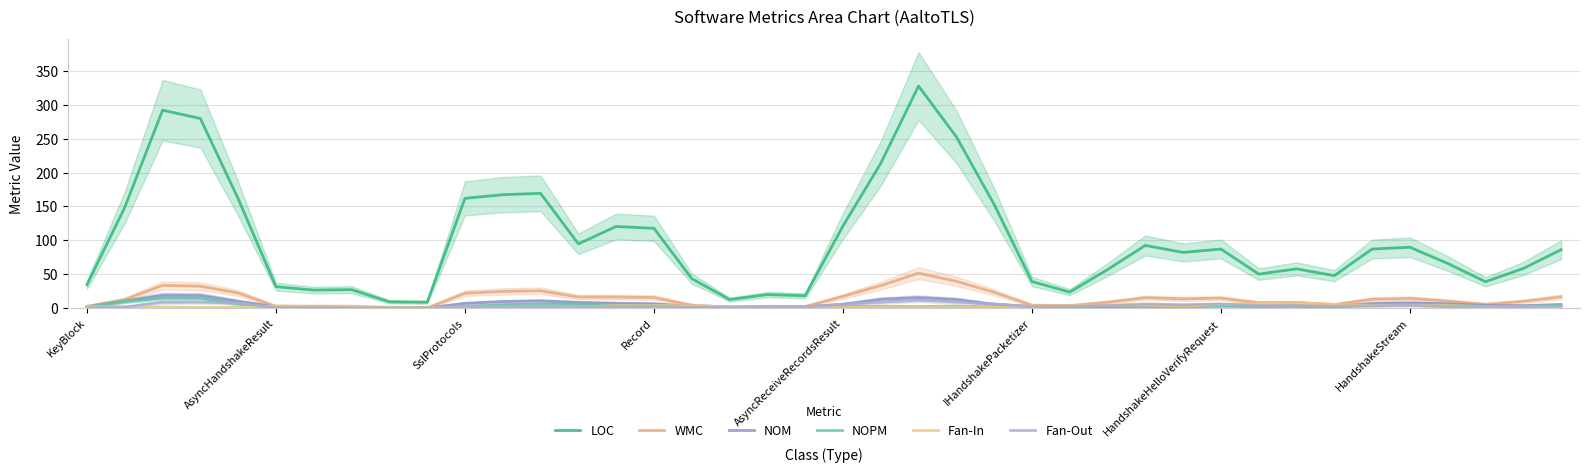

Reading right to left, list all the values displayed in this chart.

LOC: 86.0	58.3	38.7	65.7	89.7	87.0	47.7	57.7	50.0	87.0	82.0	92.3	56.7	23.3	39.0	153.0	253.0	328.0	213.7	121.0	18.0	19.7	12.3	43.3	117.7	120.3	94.7	169.3	167.3	162.0	8.3	9.0	27.0	26.3	31.3	161.3	280.0	292.3	148.7	34.3
WMC: 16.3	9.7	5.3	10.0	14.0	12.7	5.0	8.0	7.7	14.3	13.3	15.0	8.3	3.3	4.0	23.0	39.3	51.3	33.0	17.0	2.0	2.3	1.3	4.0	15.3	16.0	16.0	25.3	24.3	21.7	0.0	0.0	1.7	2.0	2.3	22.0	32.0	33.3	12.3	2.3
NOM: 5.0	3.3	3.7	6.0	7.3	6.3	2.3	3.3	3.0	4.7	3.3	3.7	2.0	2.0	2.0	5.3	12.3	15.3	12.7	5.3	1.3	1.3	1.0	2.3	6.0	6.7	8.0	10.3	9.3	6.7	0.0	0.0	1.0	1.3	1.7	9.7	18.3	18.7	10.0	1.3
NOPM: 3.7	2.3	2.0	5.0	5.3	5.3	1.3	2.7	2.0	2.7	1.3	1.3	0.7	0.3	1.0	1.3	2.7	2.0	2.3	1.7	1.3	1.3	1.0	2.3	4.0	4.7	6.0	5.7	4.7	2.0	0.0	0.0	0.7	1.0	1.3	5.7	14.0	14.3	9.7	1.3
Fan-In: 1.0	1.3	2.0	3.3	4.0	3.7	5.0	7.3	6.7	5.0	2.7	4.0	4.0	3.3	2.3	1.3	1.7	1.7	1.7	1.0	1.3	1.3	1.3	3.3	3.3	3.3	1.3	1.3	1.3	1.0	1.0	1.0	2.7	2.7	3.0	1.0	0.7	1.3	1.7	2.0
Fan-Out: 2.7	2.0	2.3	1.7	4.0	3.0	2.3	2.7	3.3	5.7	4.7	5.7	3.3	2.3	2.0	5.7	8.7	11.3	8.3	5.3	1.3	1.0	0.7	0.7	2.0	1.7	2.0	2.0	2.0	1.7	0.0	0.0	0.0	0.3	0.3	7.3	8.3	8.3	1.3	0.0